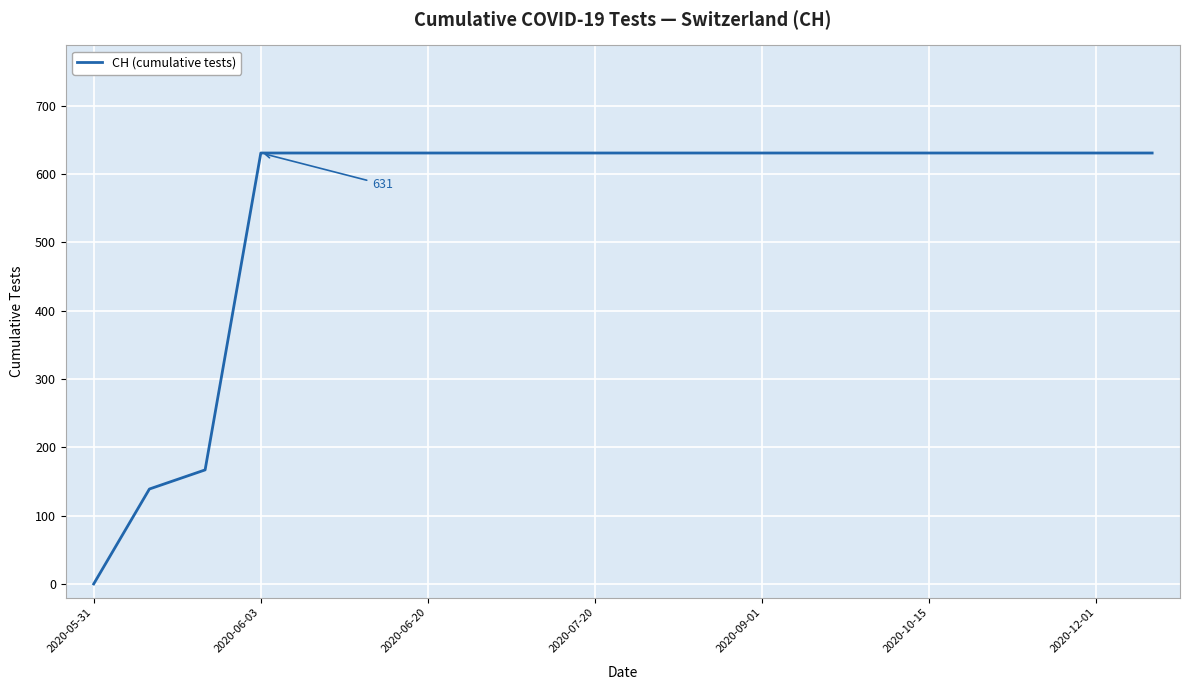

How many series are shown in this chart?

1